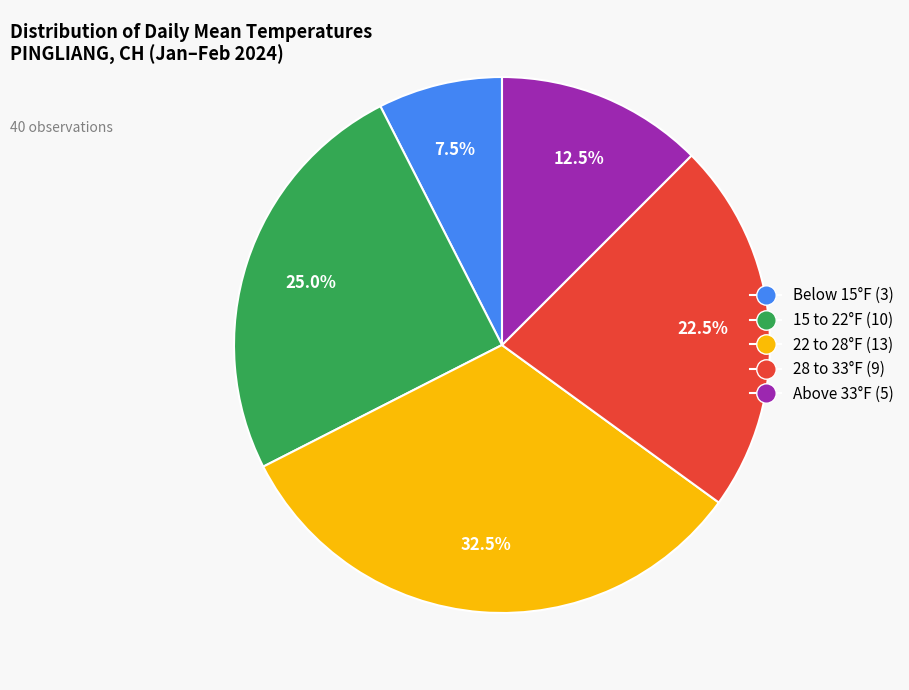

Does any single category account for the majority?

No